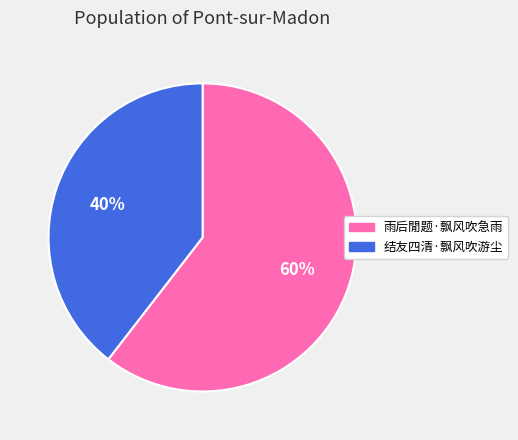

To the nearest percent, what is the combined percentage of 雨后閒题·飘风吹急雨 and 结友四清·飘风吹游尘?

100%